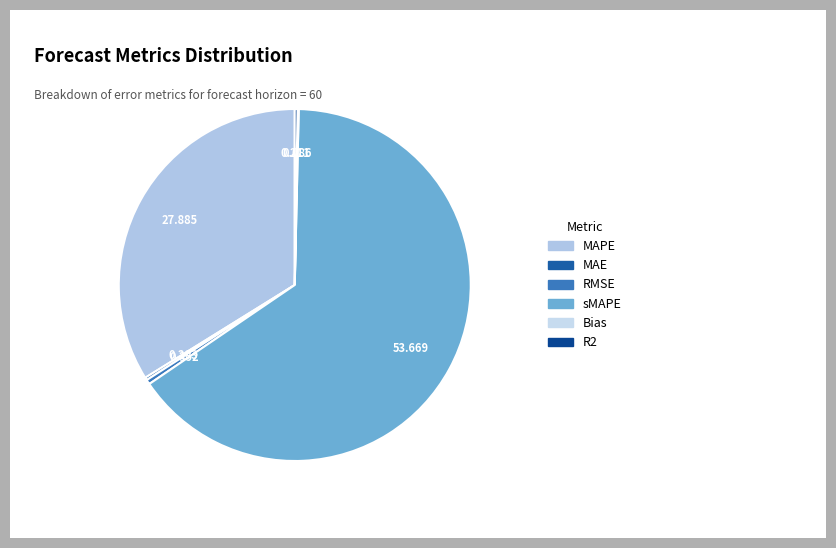

To the nearest percent, what portion does sMAPE represent?

65%